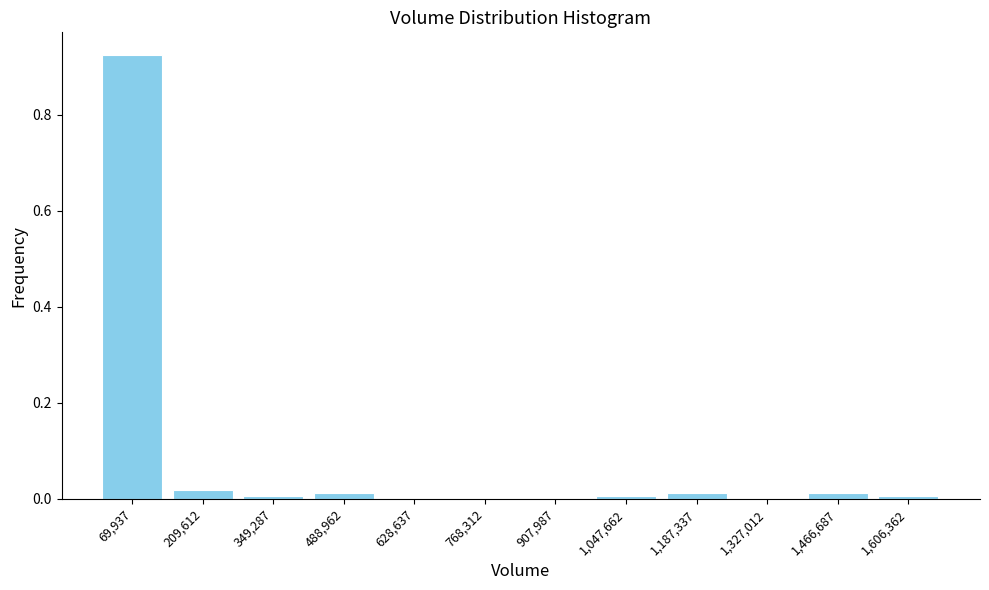

Reading left to right, transcribe this chart: for each bar, give the range it covers on the x-axis and its height. Neither the bar edges nor the heights are printed on the chart, so give them approximately, as read against the axes.

0 to 140000: 0.92
140000 to 280000: under 0.02
280000 to 420000: under 0.02
420000 to 560000: under 0.02
560000 to 700000: 0
700000 to 840000: 0
840000 to 980000: 0
980000 to 1120000: under 0.02
1120000 to 1260000: under 0.02
1260000 to 1400000: 0
1400000 to 1540000: under 0.02
1540000 to 1680000: under 0.02